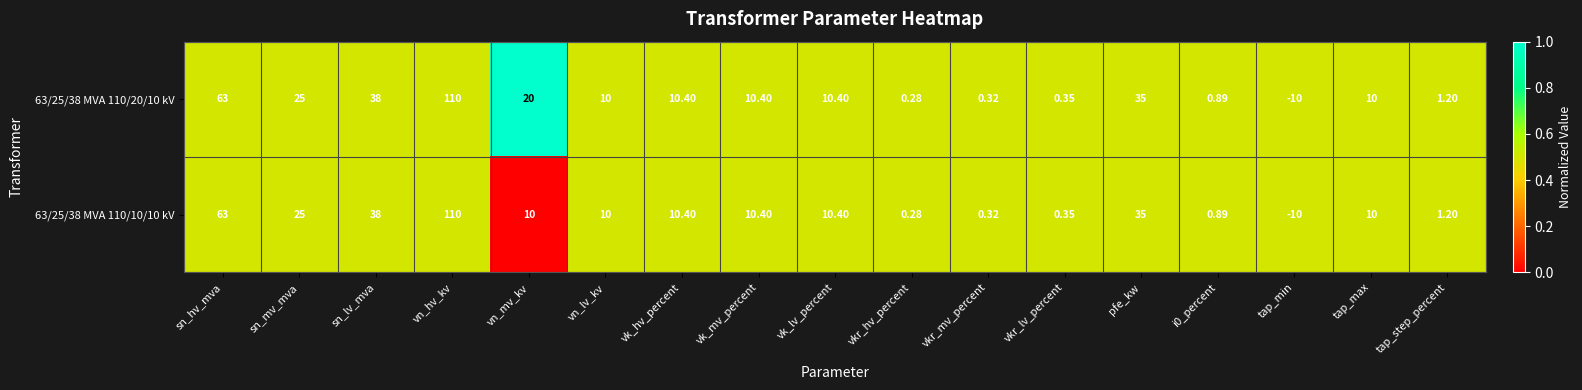

Where is 63/25/38 MVA 110/20/10 kV nearest to the value 50?

sn_lv_mva